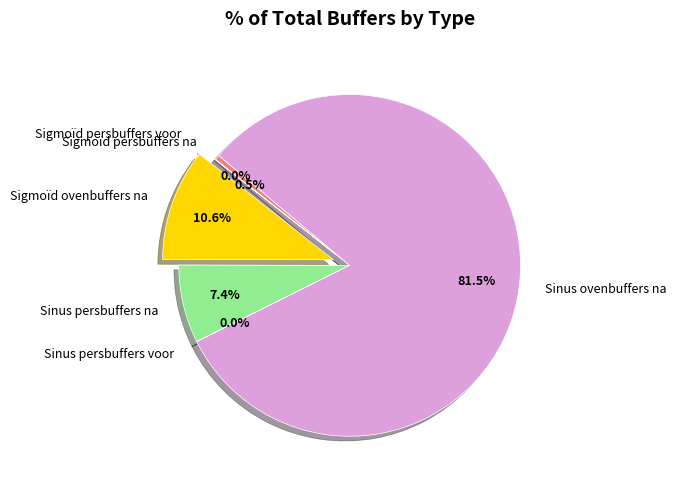

Which category accounts for the majority?

Sinus ovenbuffers na